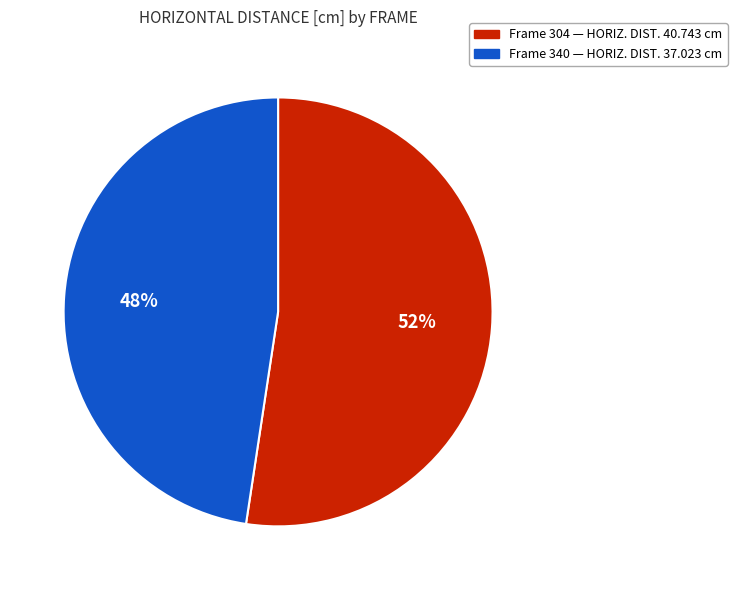

Is there a majority slice in this chart?

Yes